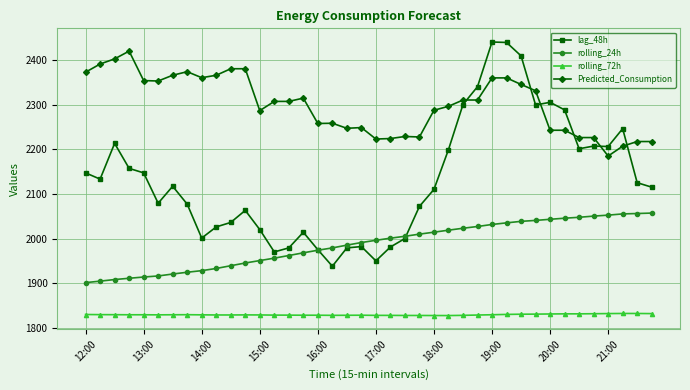

Which series has the largest total across all categories?

Predicted_Consumption